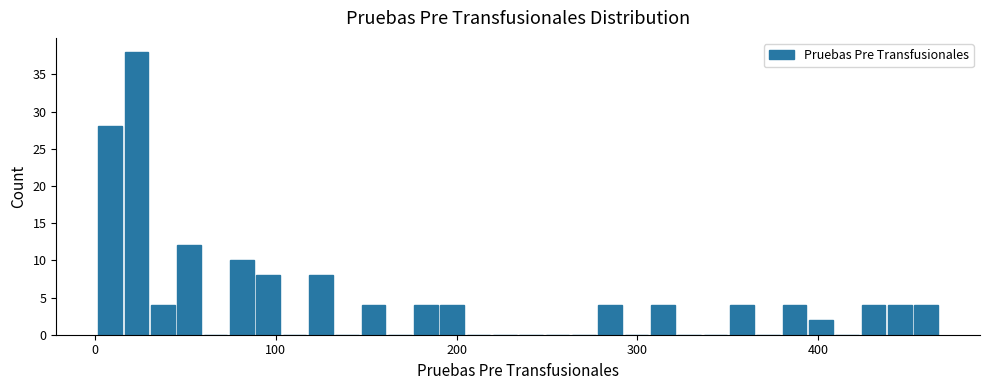

Around what value on the x-axis is the tallest bar? Give the approximate position of its centre, as read against the axis.

20